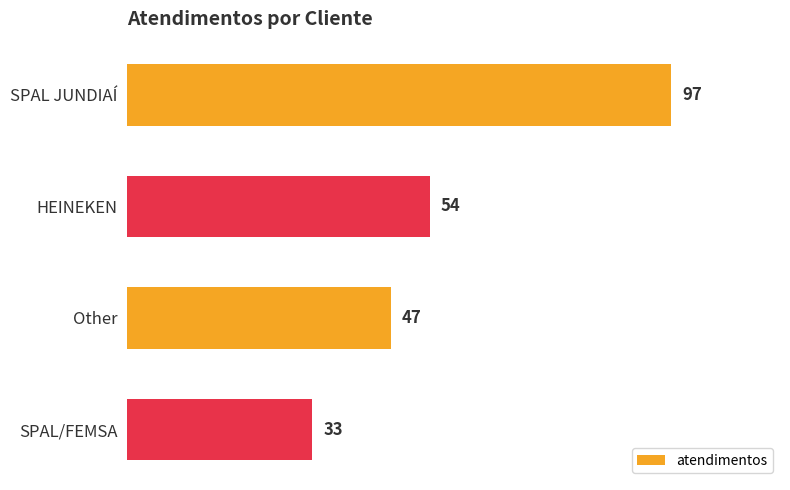

Reading top to bottom, extract all data points from this chart.

97	54	47	33